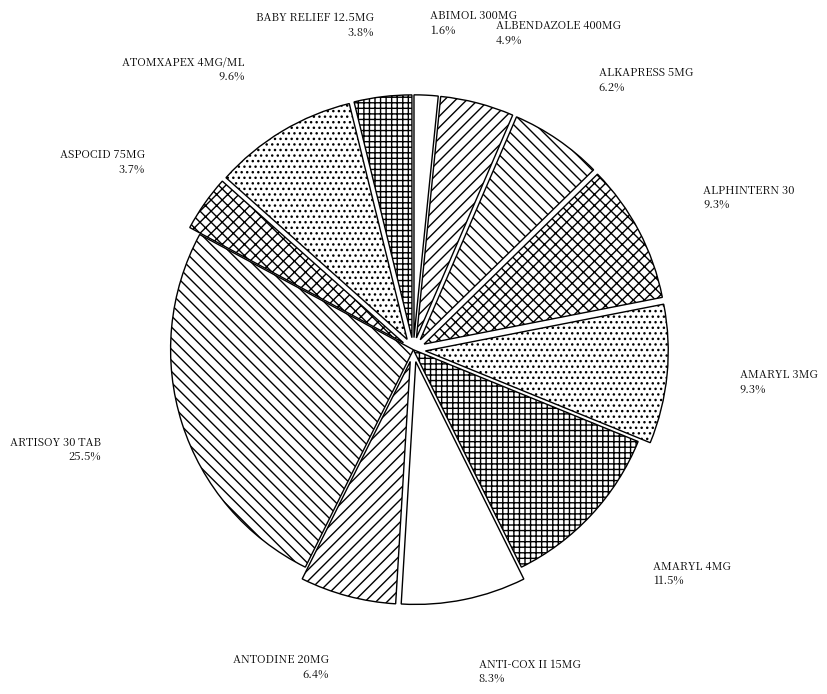

How many segments does this pie chart have?

12